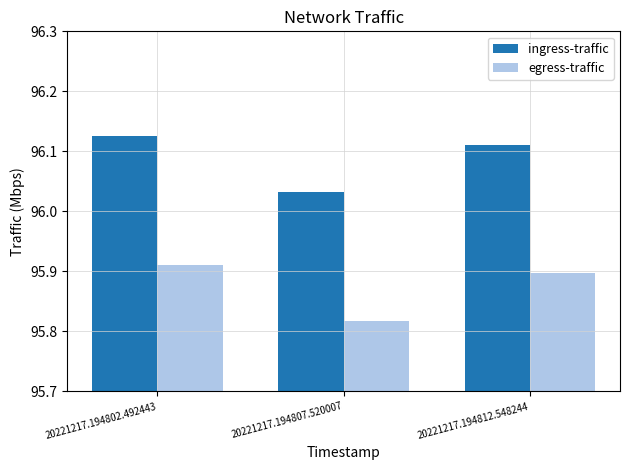

List the labels in order of ingress-traffic value, smallest first.

20221217.194807.520007, 20221217.194812.548244, 20221217.194802.492443